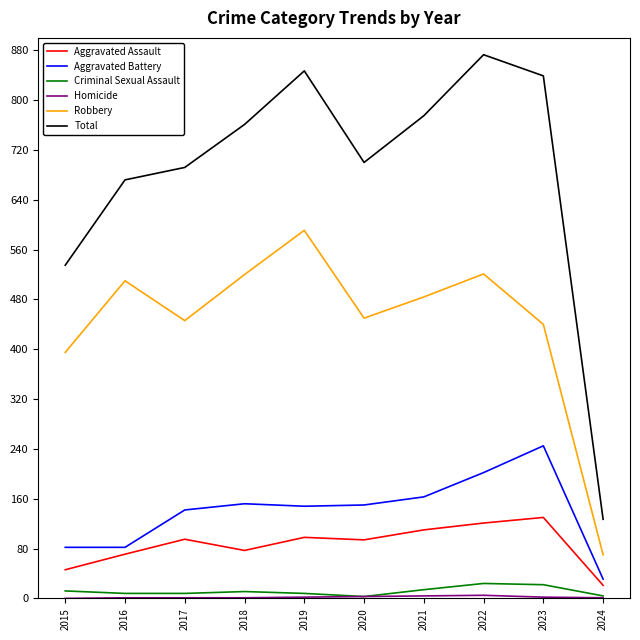

True or false: Aggravated Battery and Criminal Sexual Assault intersect in this chart.

False